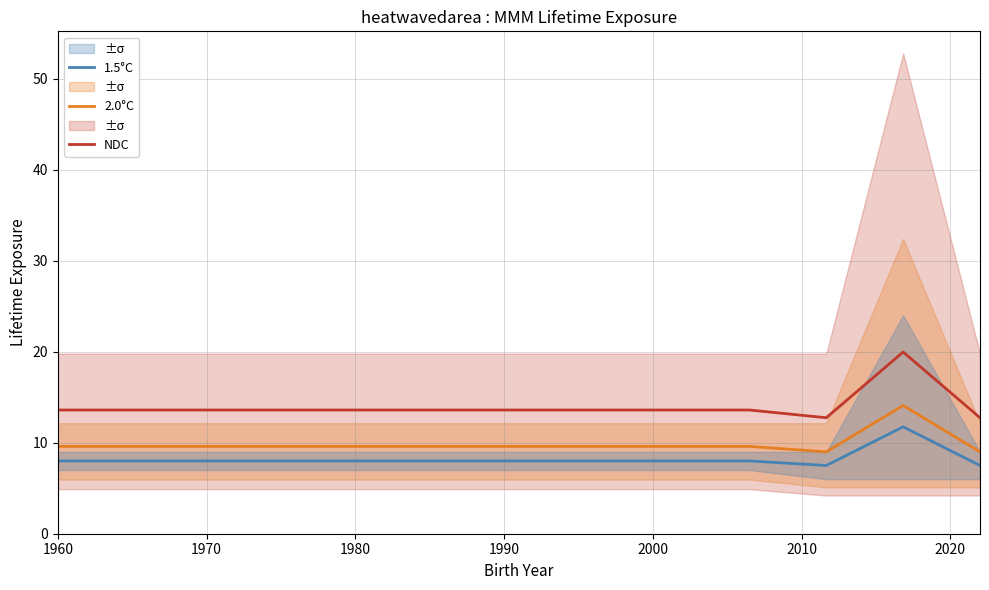

What is the lowest value of the 1.5°C series?

7.5